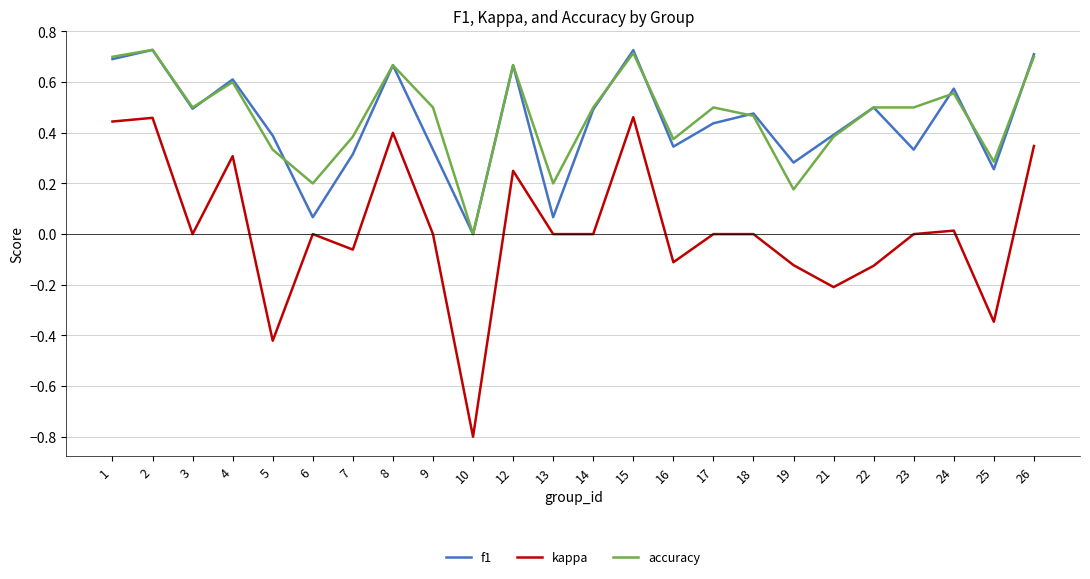

Which label corresponds to the smallest value in the chart?

10